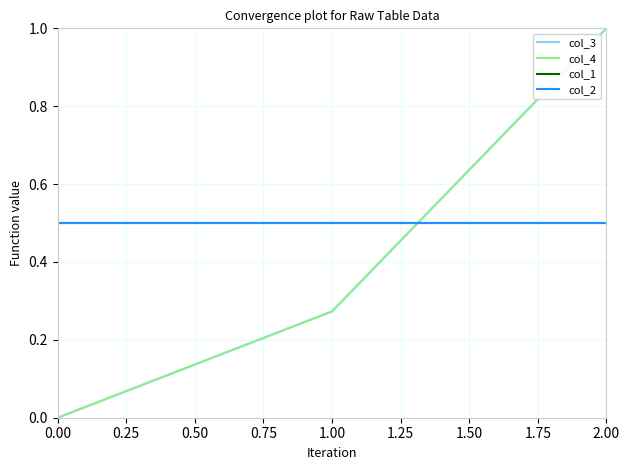

Is this an area chart (filled region under the line)?

No